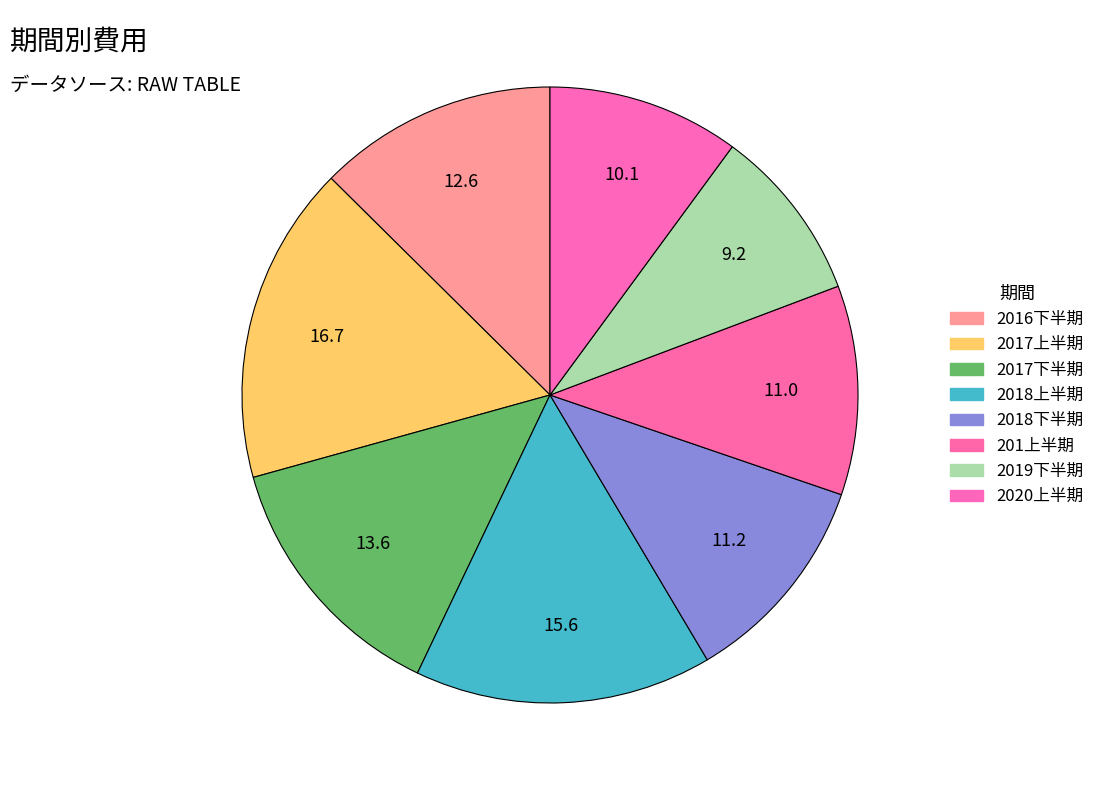

Is 2019下半期 the majority of the pie?

No